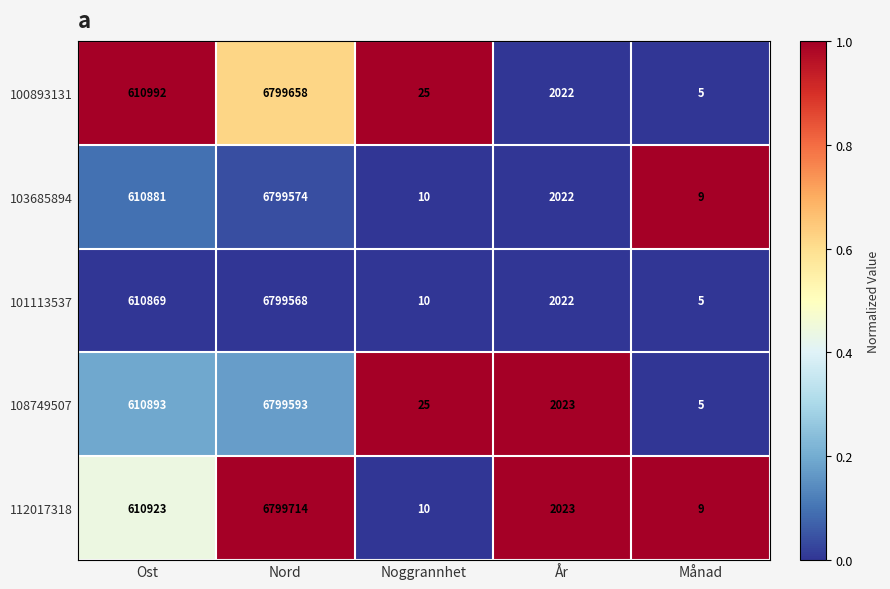

Which series has the widest spread of values?

112017318